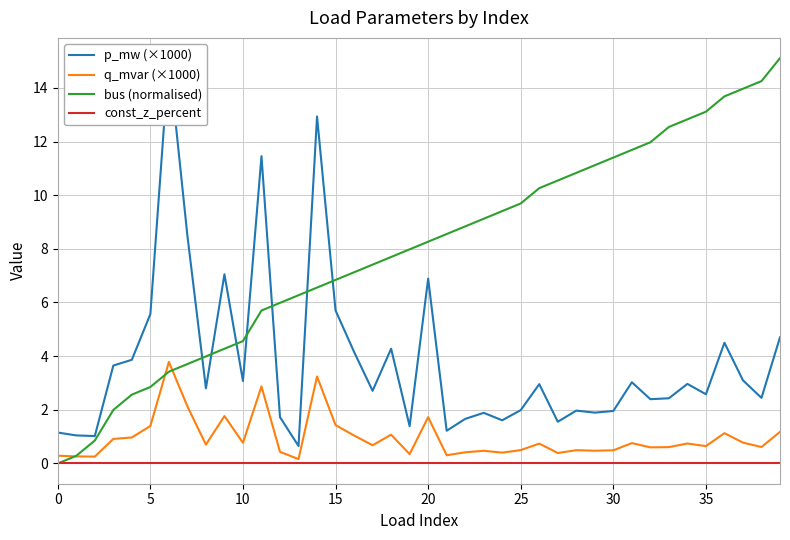

The value of bus (normalised) at 25 is 9.7. True or false?

True